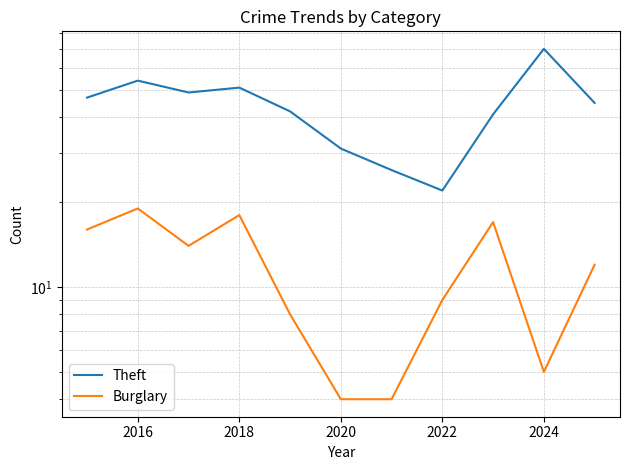

How many lines are shown in the chart?

2